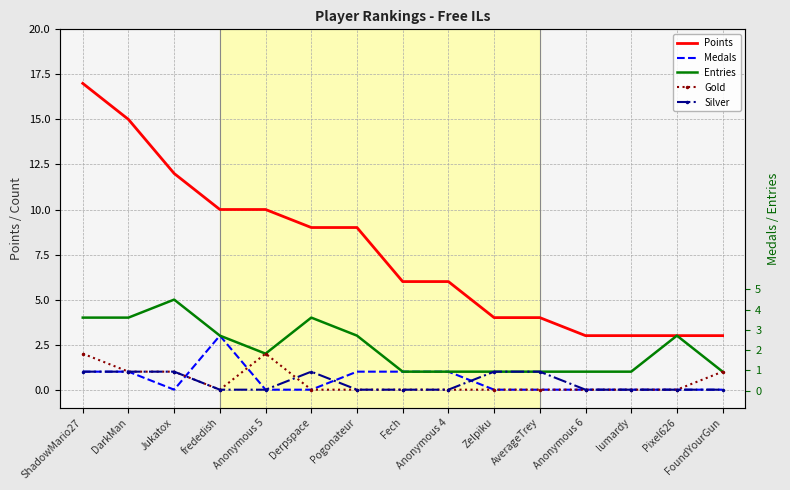

Between DarkMan and AverageTrey, which is larger?

DarkMan